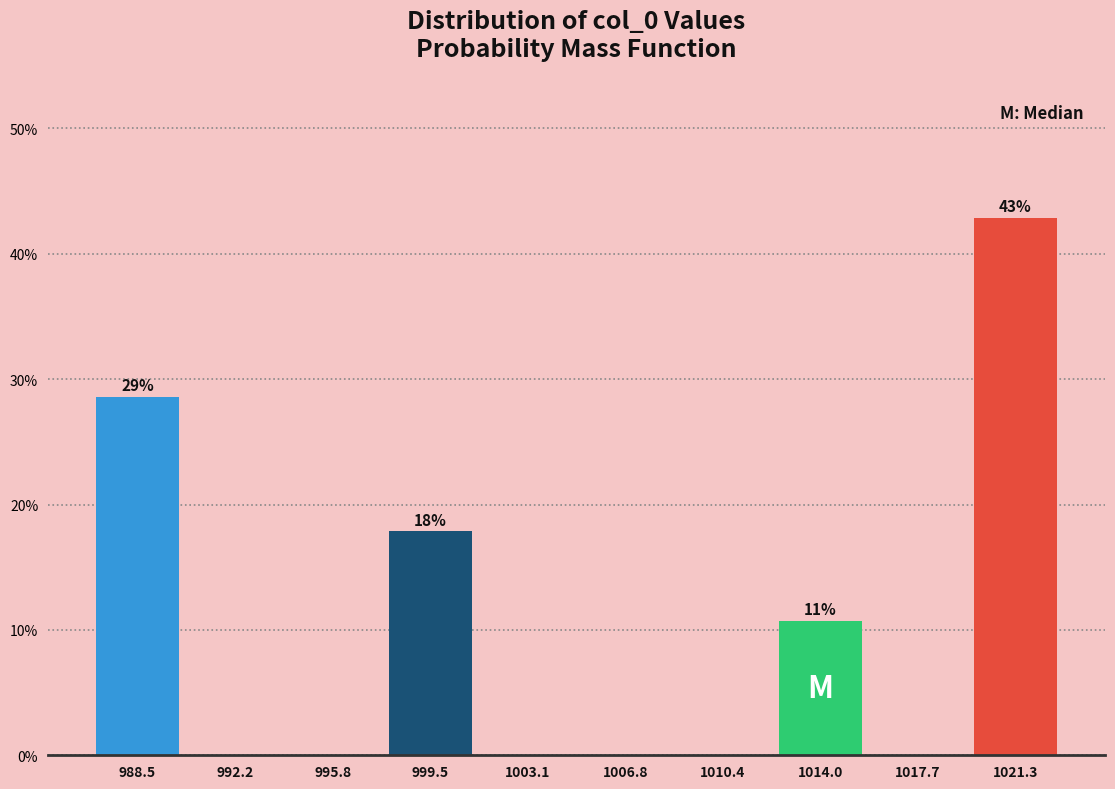

Over which range of the x-axis is the bar tallest?

1019.5 to 1023.0